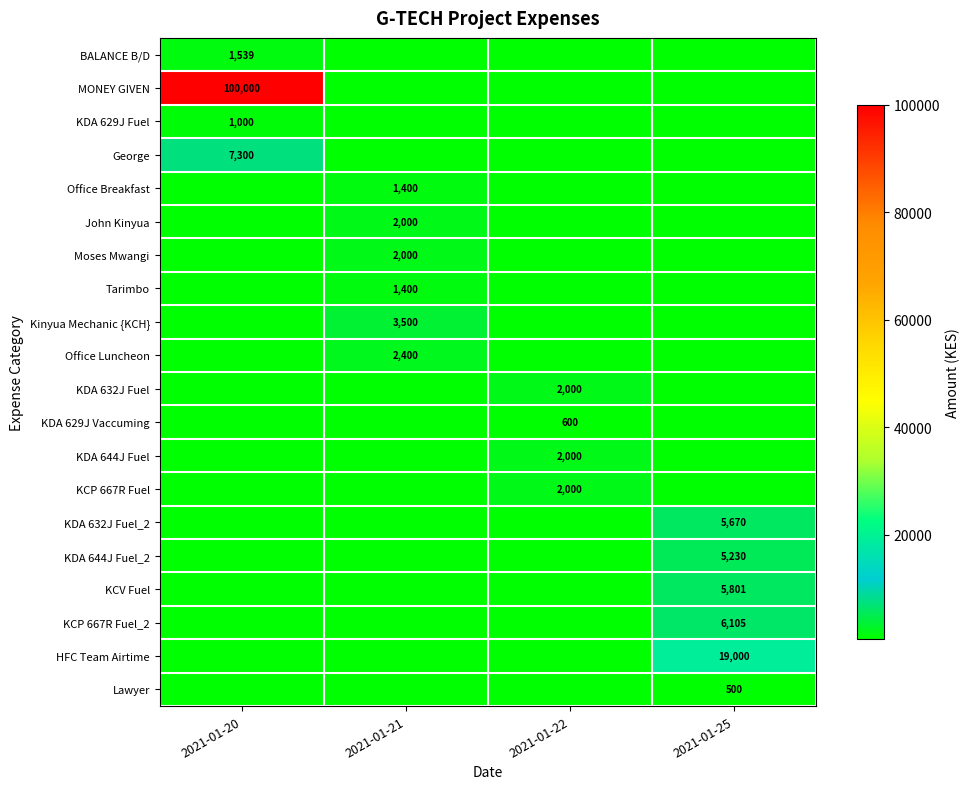

How many distinct data groups are displayed?

20